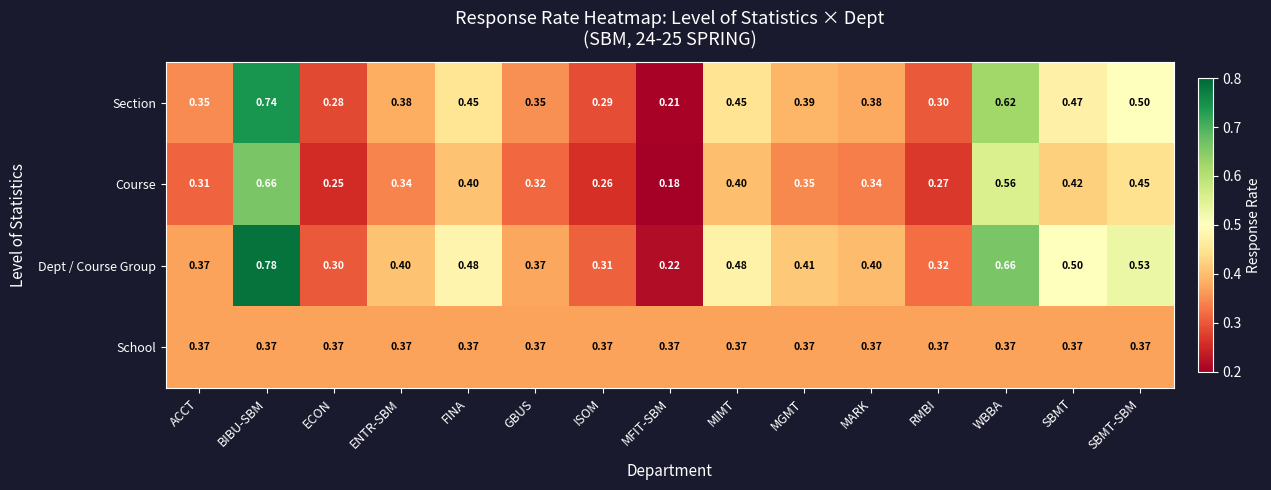

At which category does the chart reach its minimum across all series?

MFIT-SBM